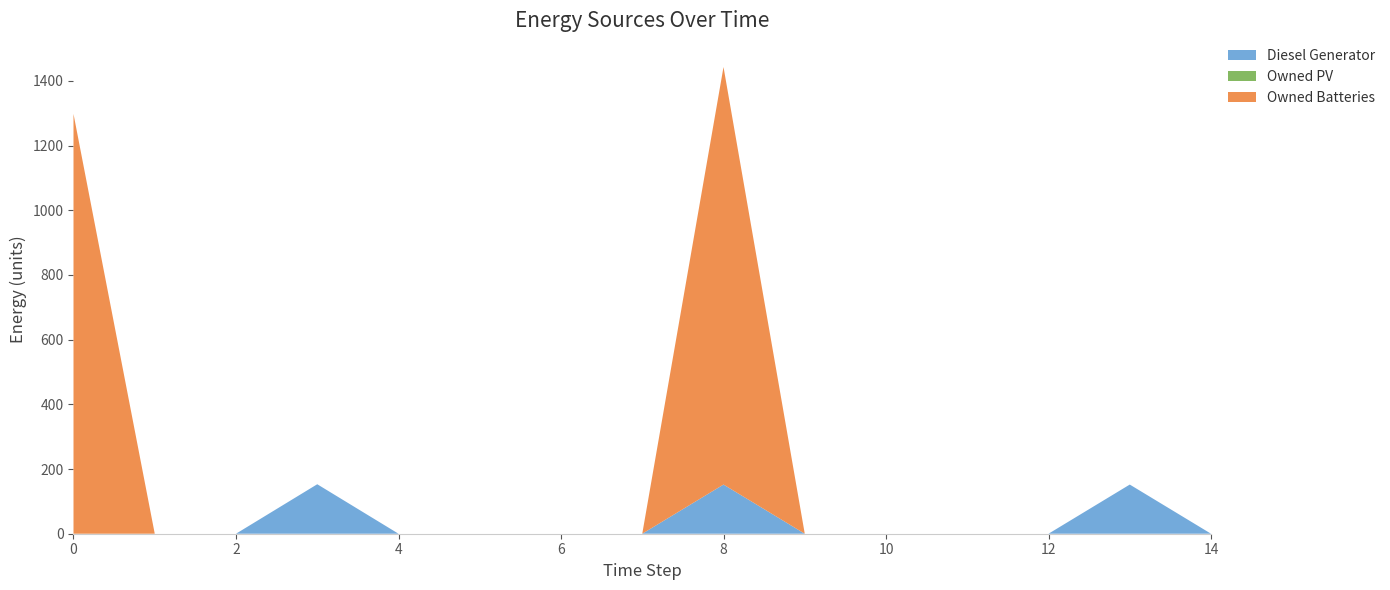

Reading left to right, extract all data points from this chart.

Diesel Generator: 0	0	0	153	0	0	0	0	152	0	0	0	0	152	0
Owned PV: 0	0	0	0	0	0	0	0	0	0	0	0	0	0	0
Owned Batteries: 1298	0	0	0	0	0	0	0	1291	0	0	0	0	0	0